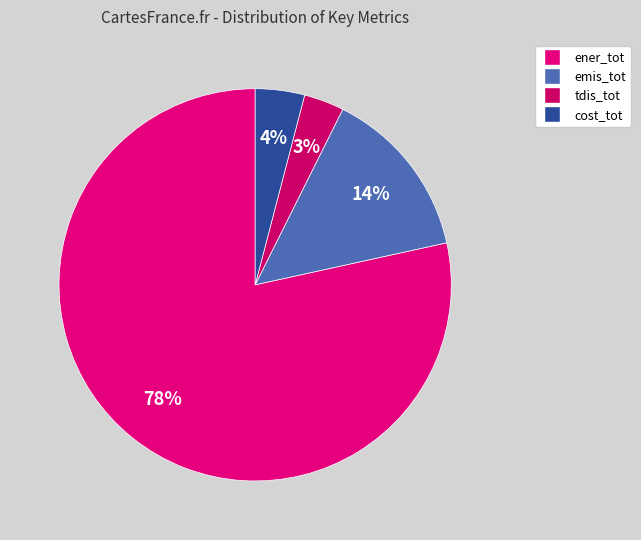

Do emis_tot and tdis_tot together represent more than half of the pie?

No